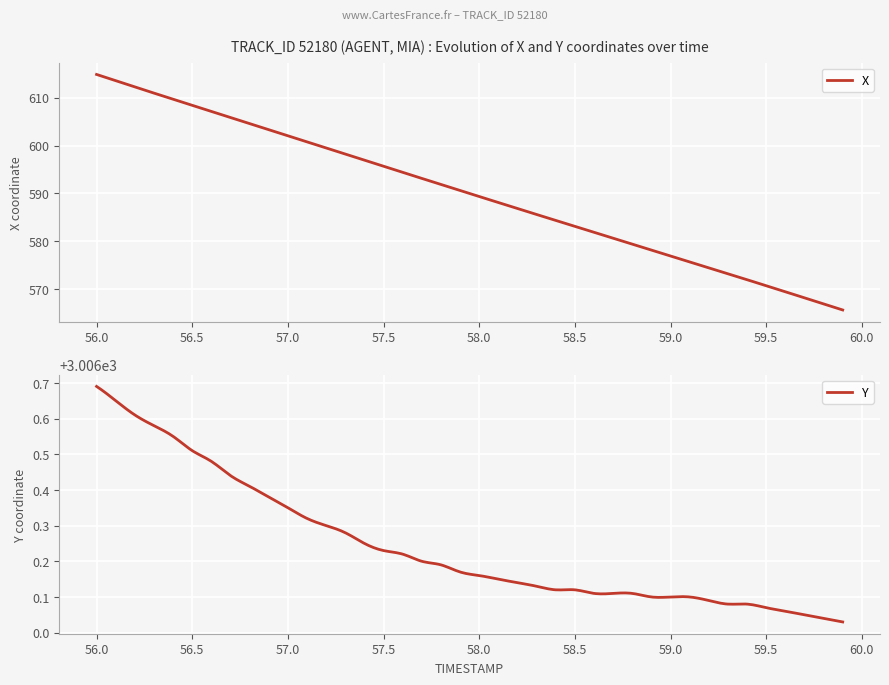

What is the spread (max minus min) of values at 20?

2416.8